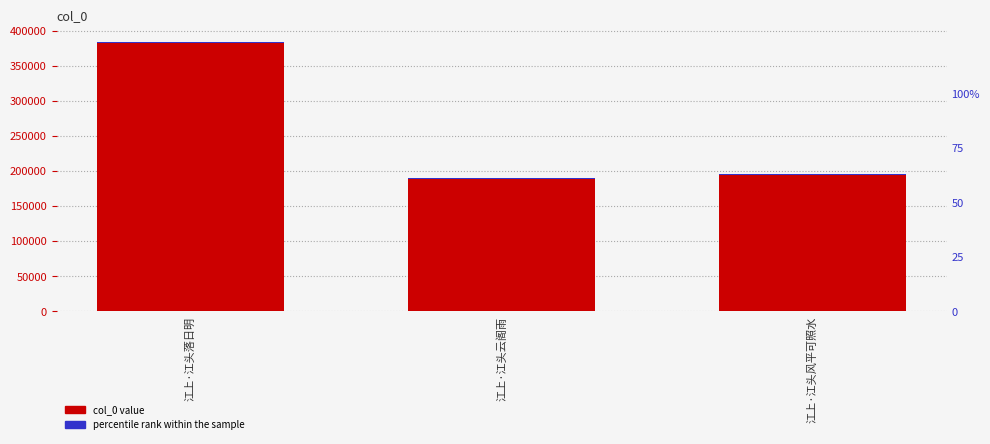

At which label does the data first exceed 195881?

江上·江头落日明